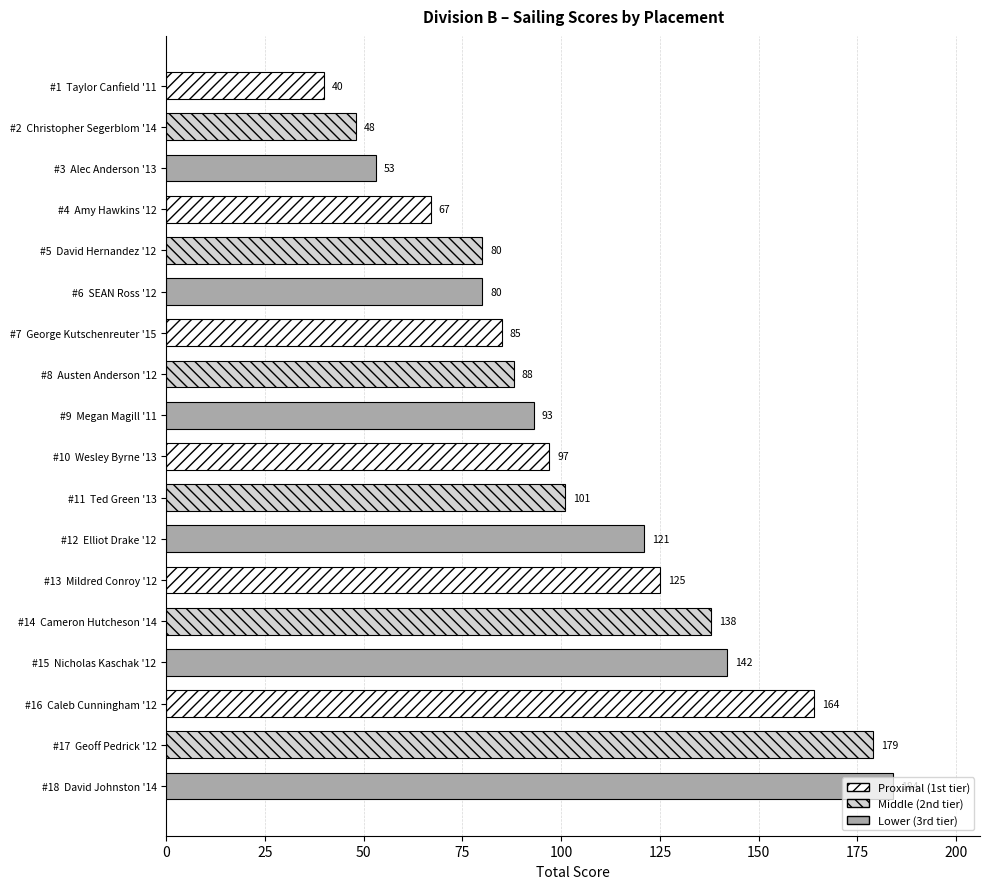

How many data points are less than 97?

9